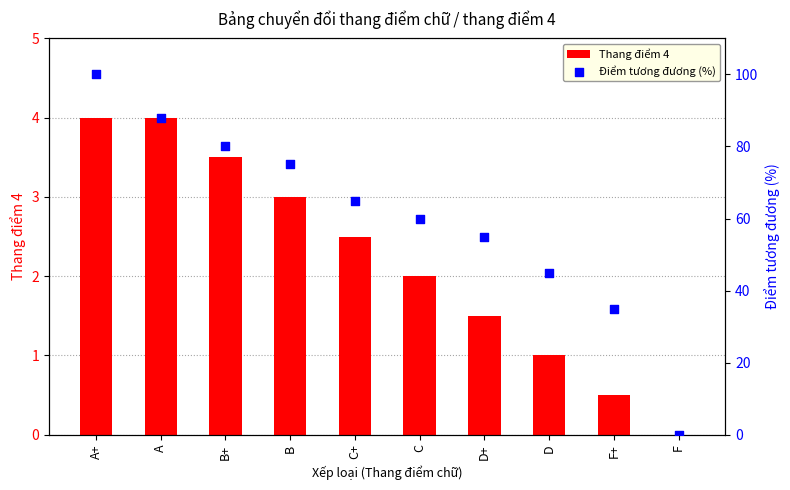

At how many categories does at least one series exceed 8?

9